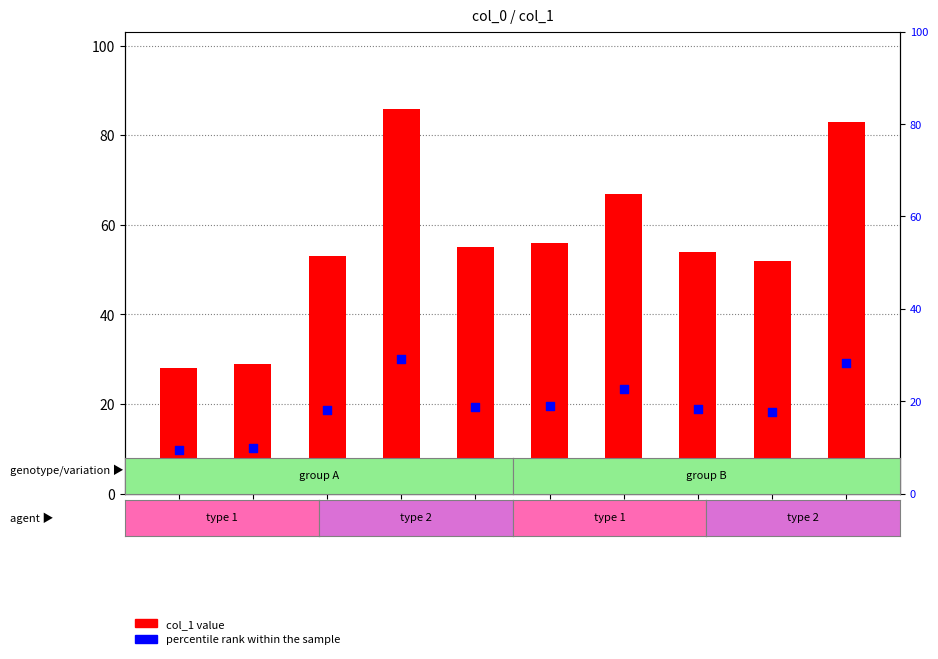

At how many categories does at least one series exceed 80?

2